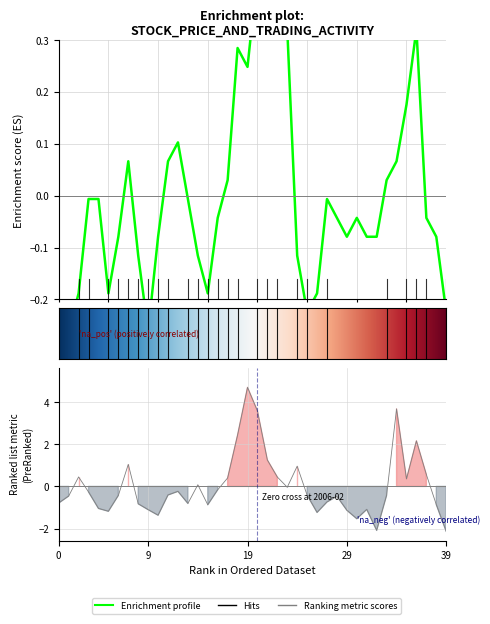

What is the value of the close point at the 7th from the left?

-0.1